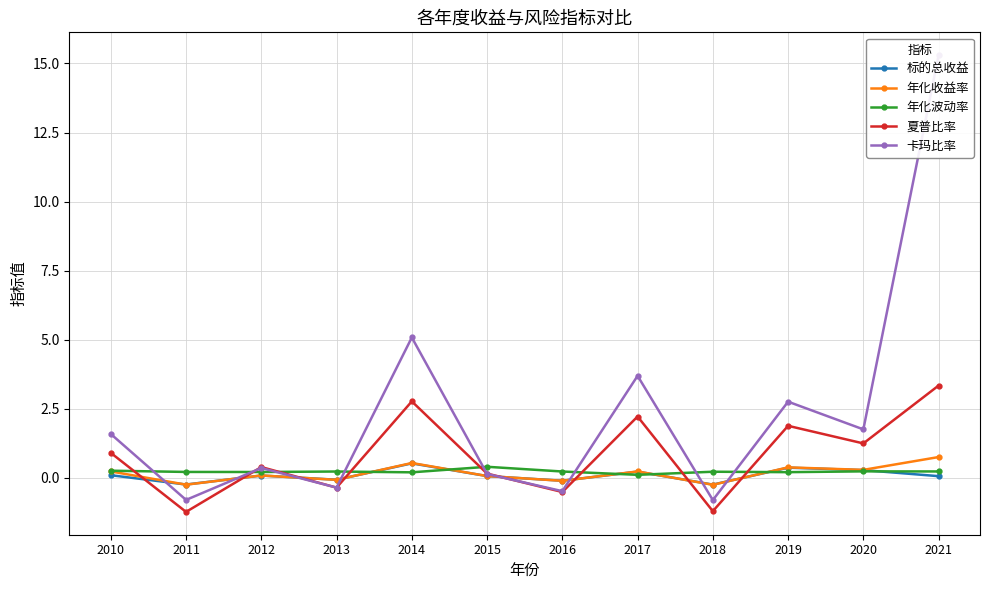

Does the chart display data point markers on the line(s)?

Yes